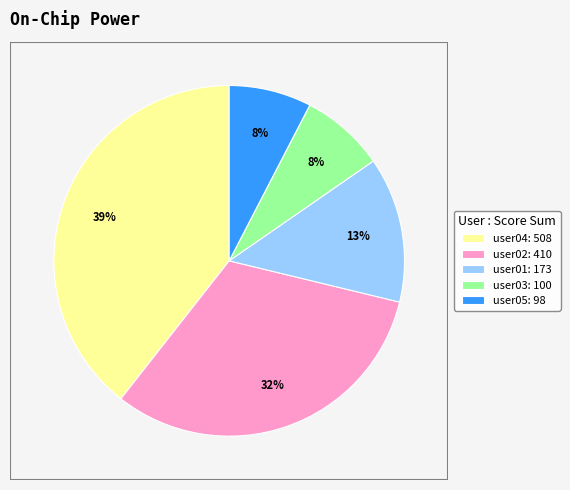

To the nearest percent, what is the average slice percentage?

20%